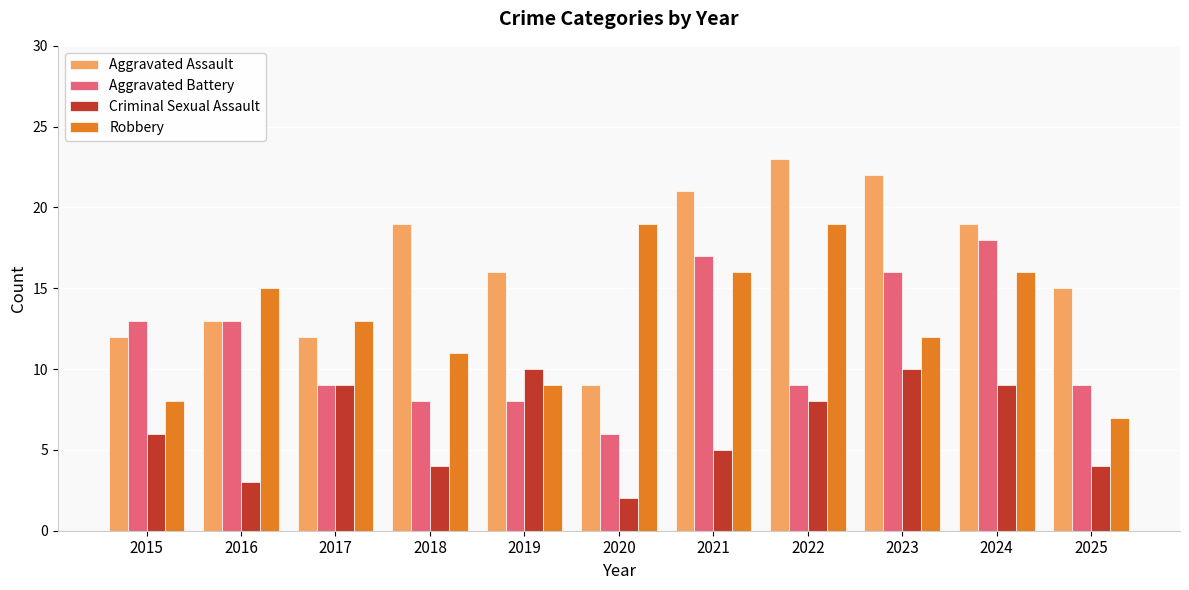

What is the difference between the Robbery values at 2018 and 2017?

2